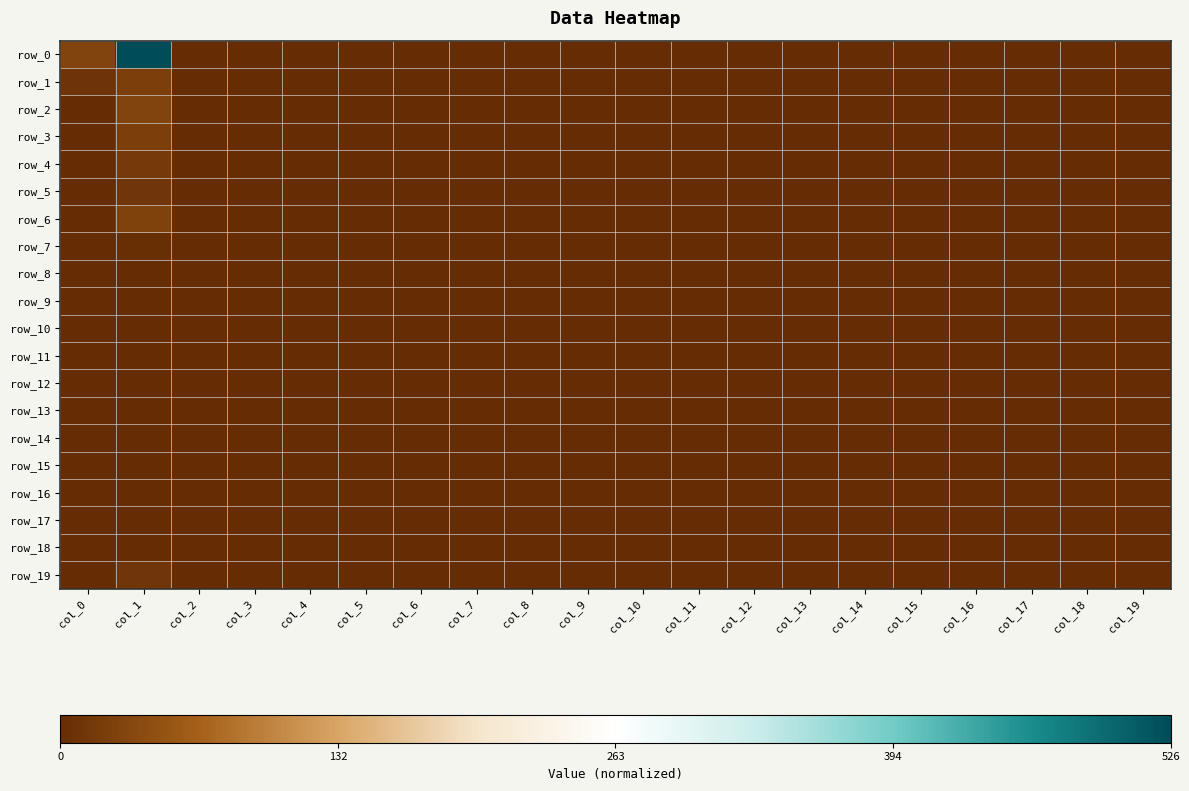

What is the sum of the row_4 values at col_16 and col_3?

-1.0